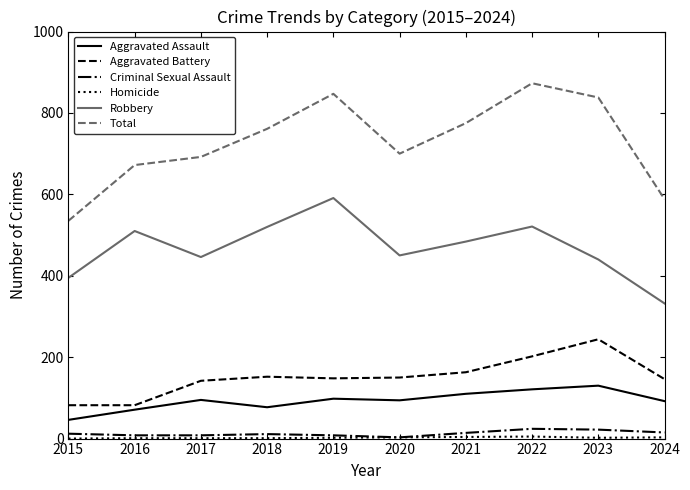

What is the difference between the highest and lowest values at 2016?

671